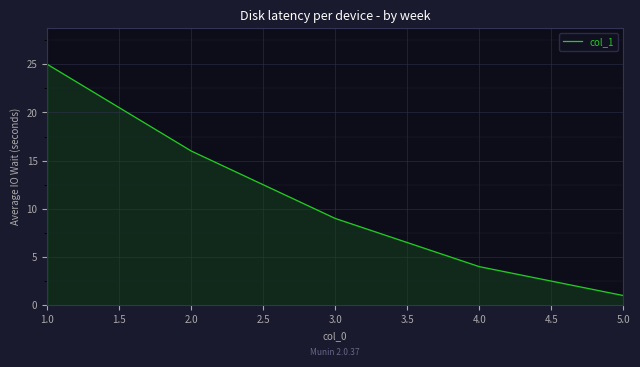

Where does the data first go above 9?

1.0